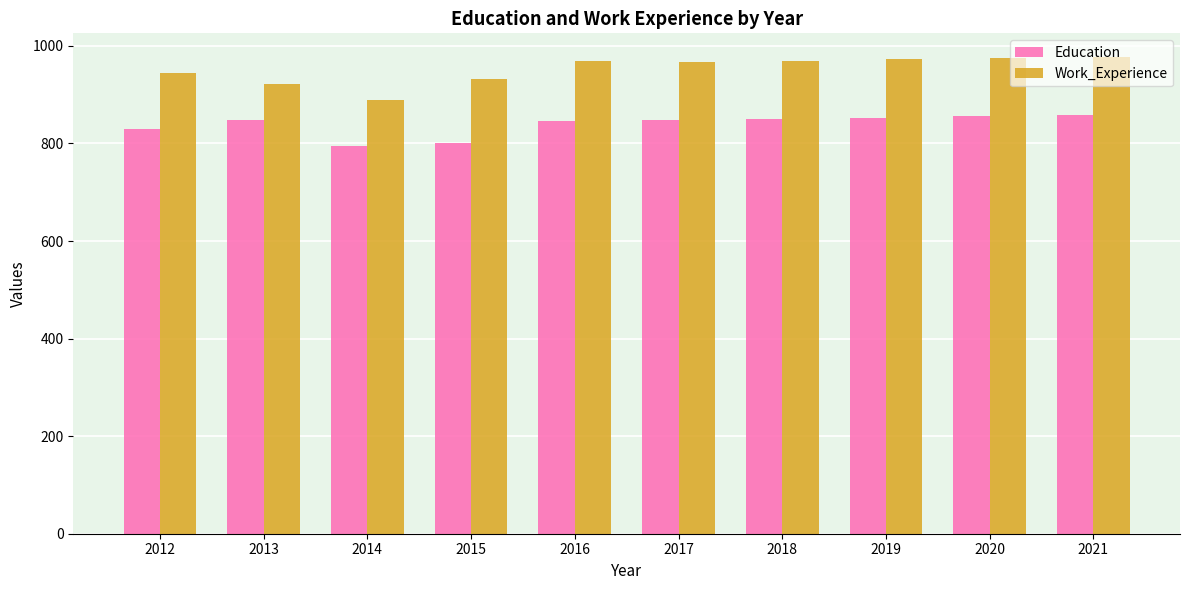

Which series has the largest range (max minus min)?

Work_Experience